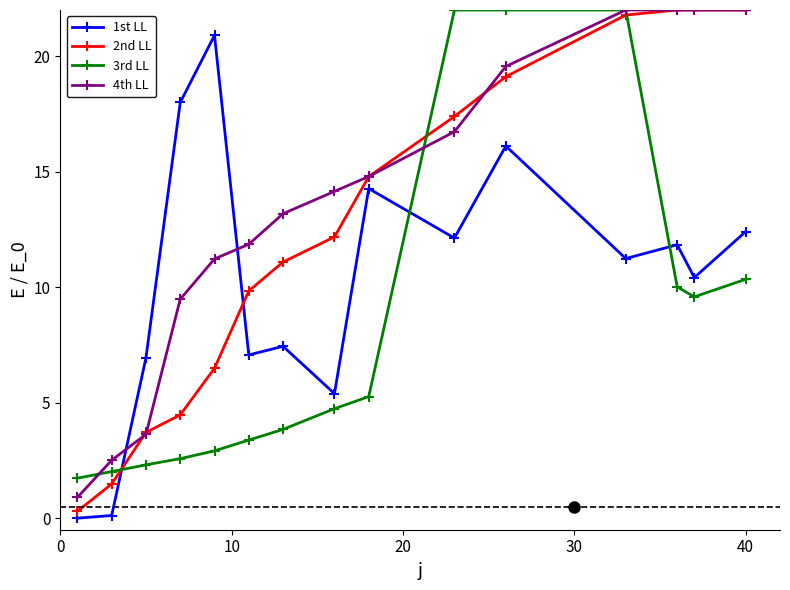

True or false: 1st LL and 4th LL intersect in this chart.

True